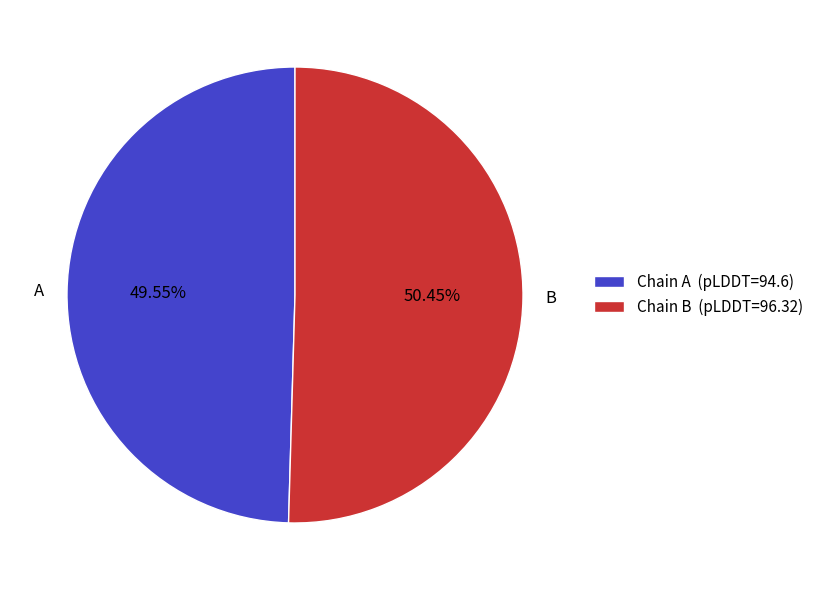

To the nearest percent, what is the average slice percentage?

50%